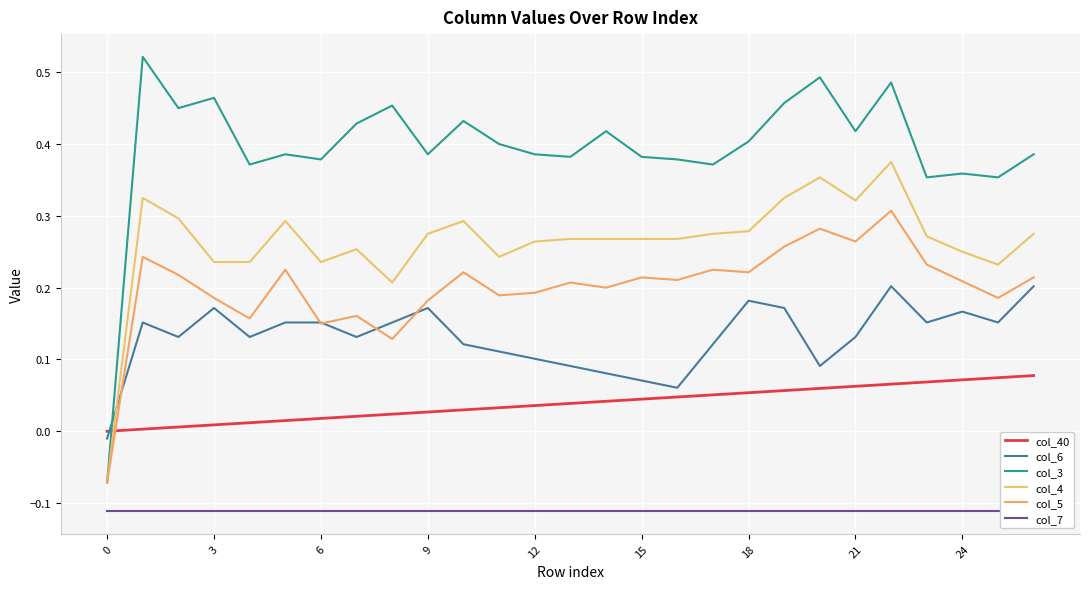

What is the value of the col_5 point at the 9th from the left?

0.1